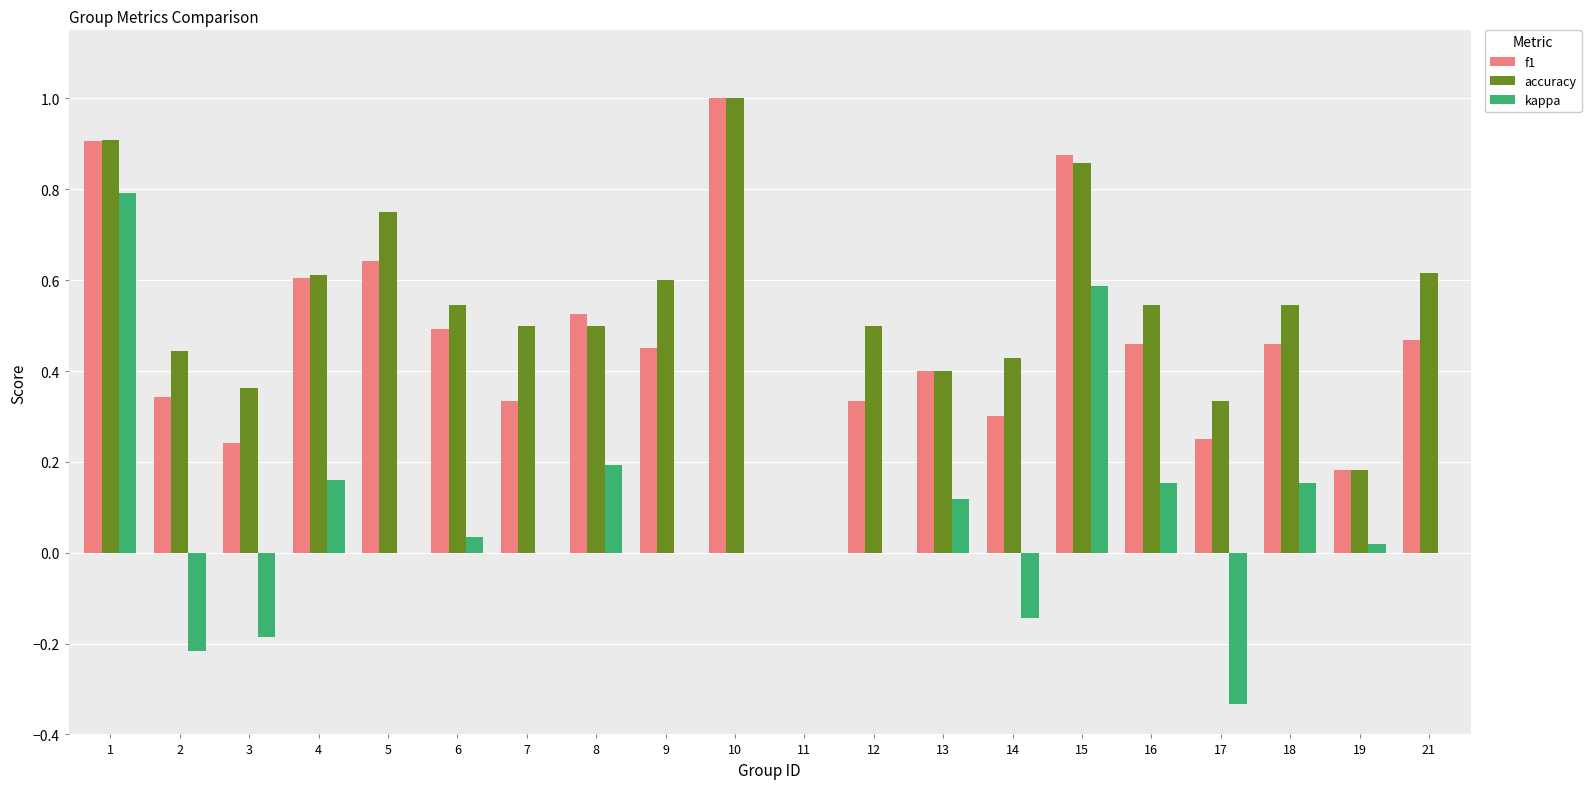

Which series changed the most between 9 and 13?

accuracy